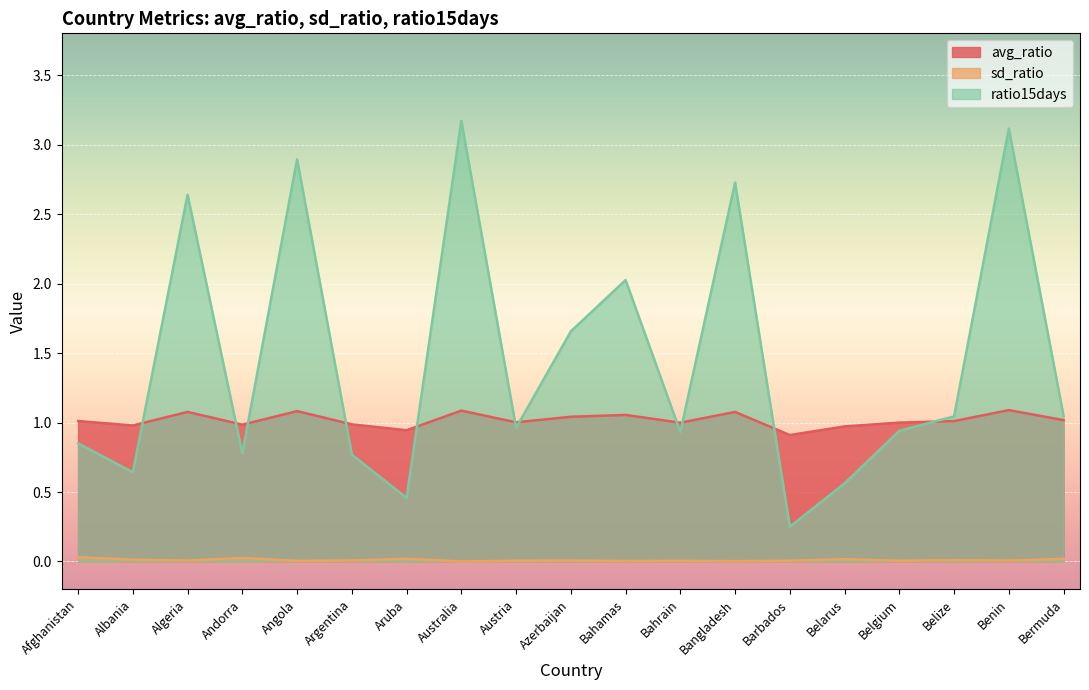

At Andorra, list the series in order from largest to smallest.

avg_ratio, ratio15days, sd_ratio